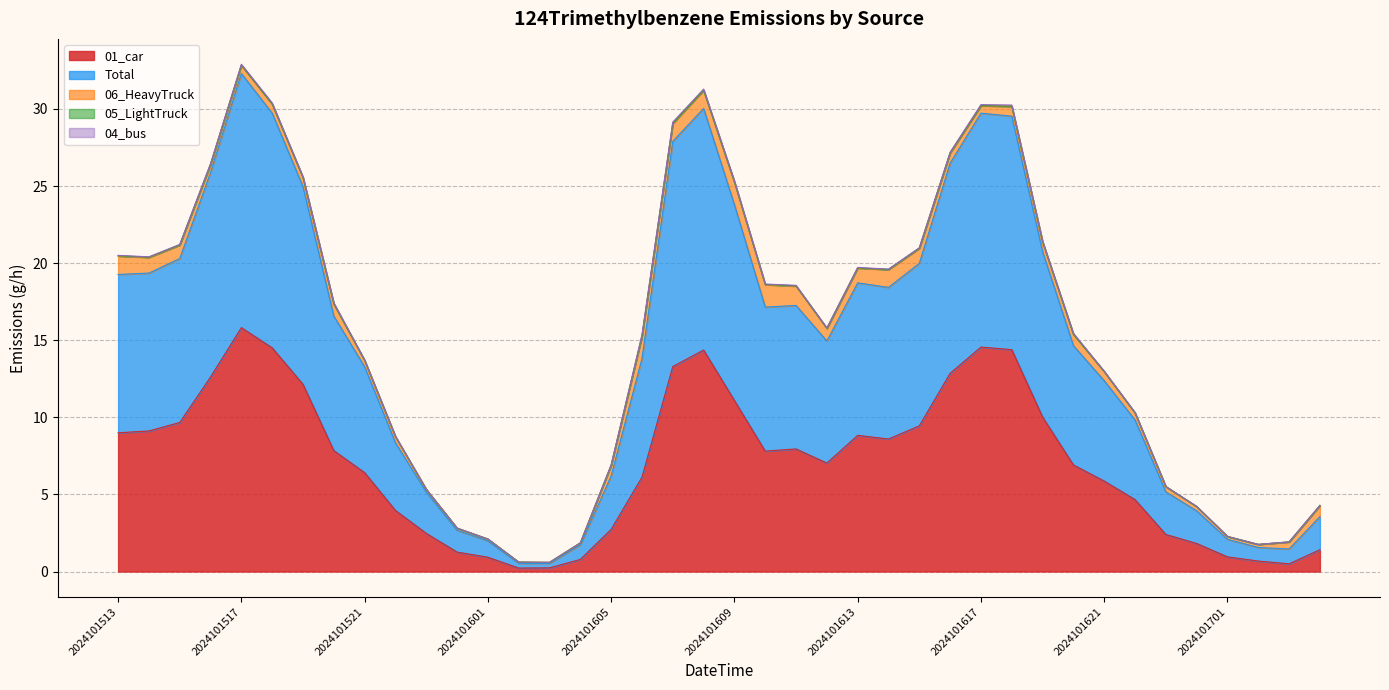

Which series has the largest total across all categories?

Total